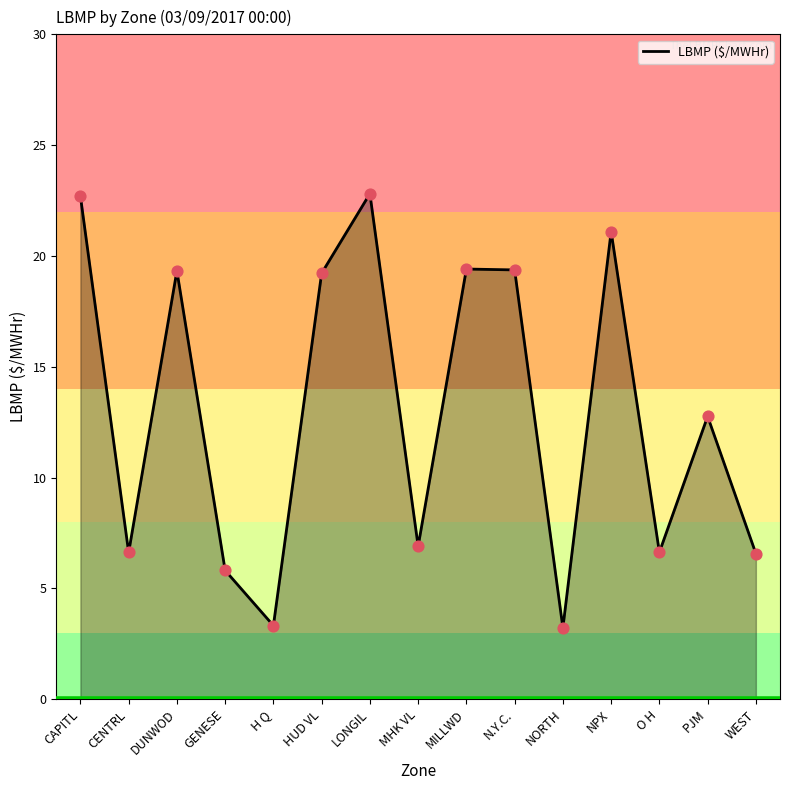

Approximately how many times larger is the value at LONGIL compared to MILLWD?

1.2